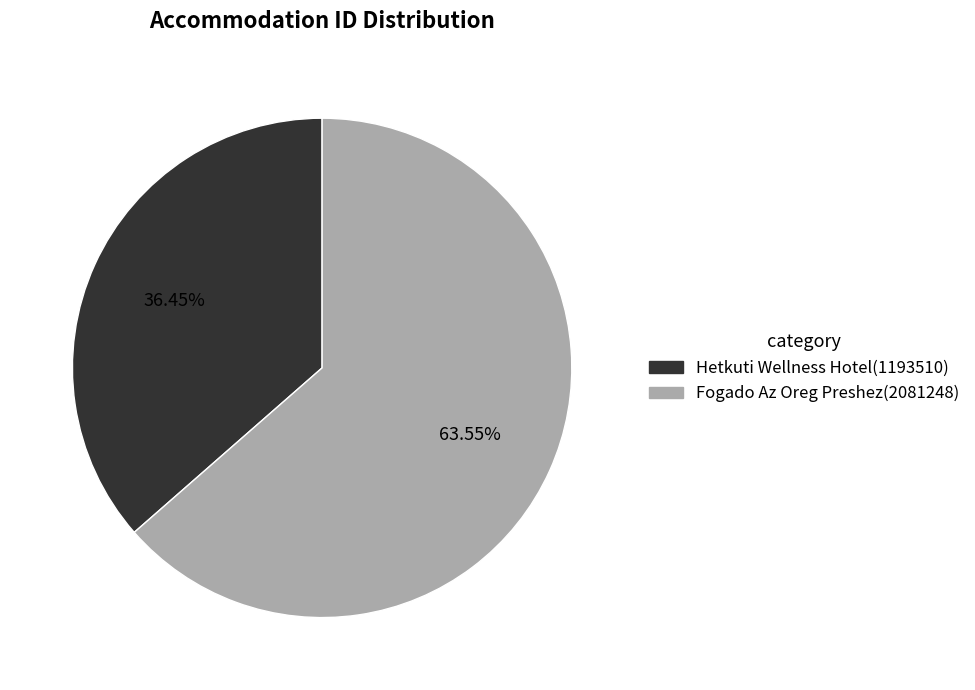

True or false: Hetkuti Wellness Hotel accounts for 36% of the total.

True